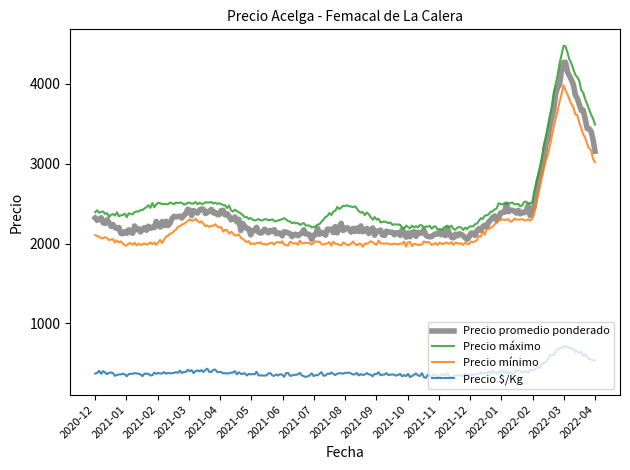

Rank the series by their maximum value, from highest to lowest.

Precio máximo, Precio promedio ponderado, Precio mínimo, Precio $/Kg